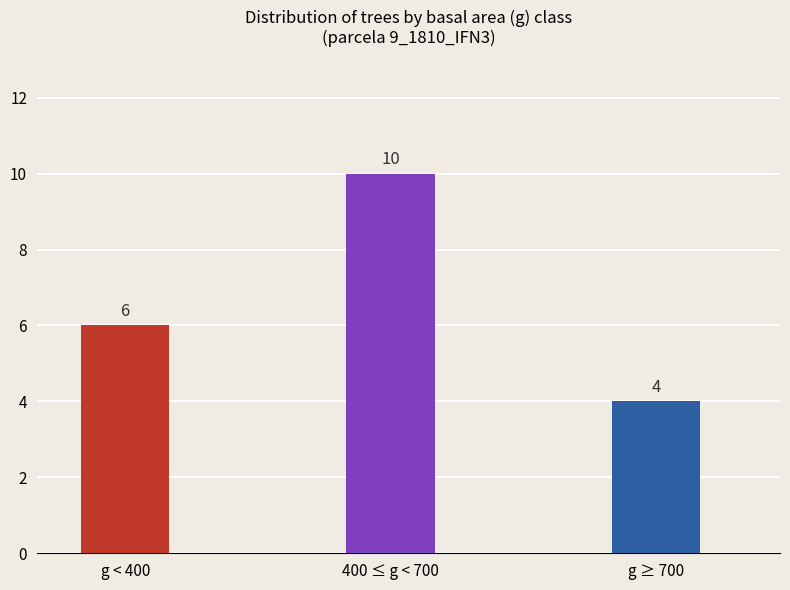

What is the sum of the values at g < 400 and g ≥ 700?

10